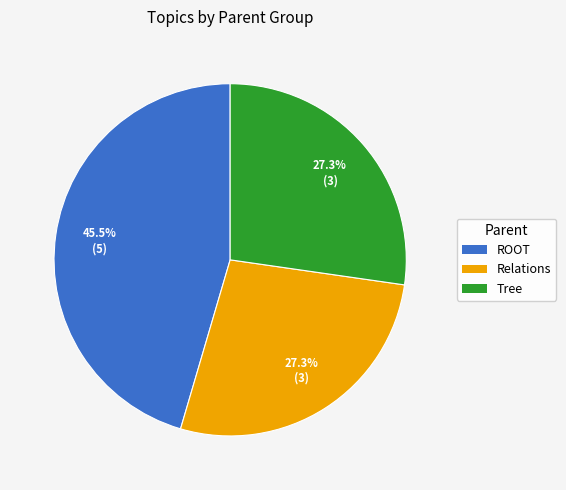

Is there any slice that represents more than half of the pie?

No